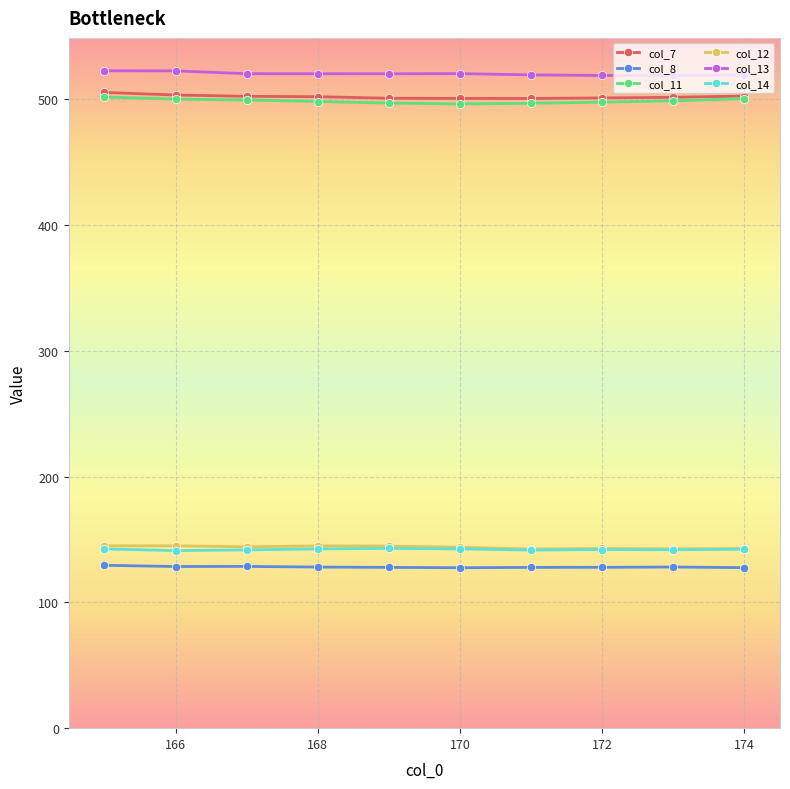

What is the value of the col_11 point at the 7th from the left?

496.7